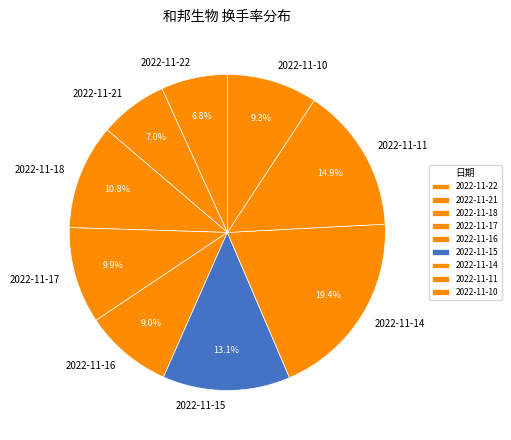

Is there any slice that represents more than half of the pie?

No